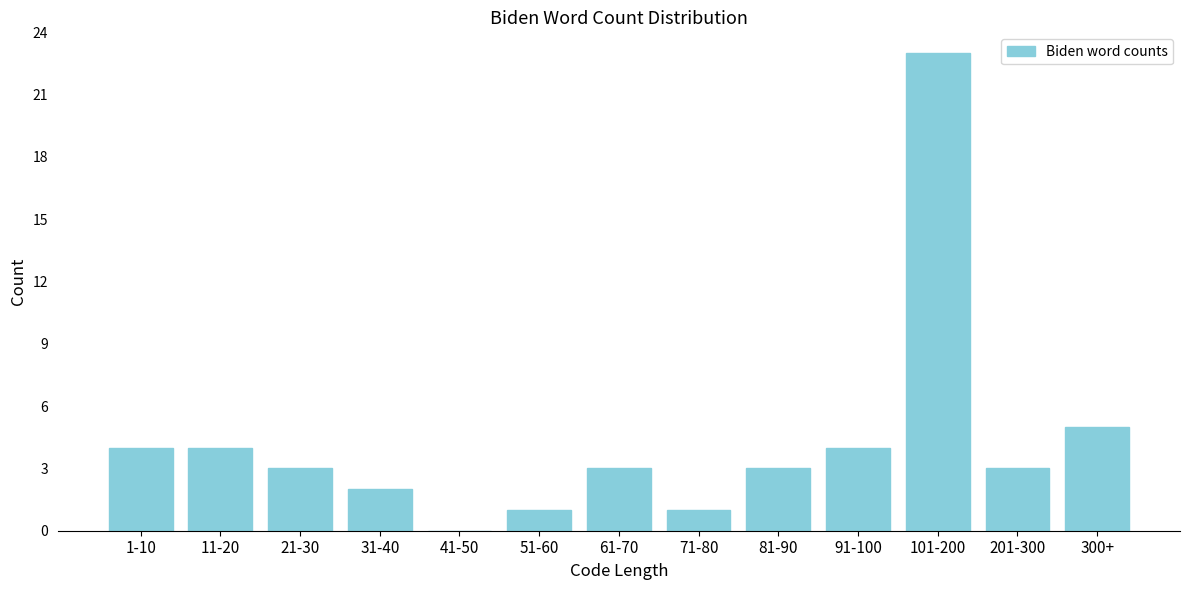

Reading left to right, transcribe all the data shown in this chart.

1-10=4	11-20=4	21-30=3	31-40=2	41-50=0	51-60=1	61-70=3	71-80=1	81-90=3	91-100=4	101-200=23	201-300=3	300+=5